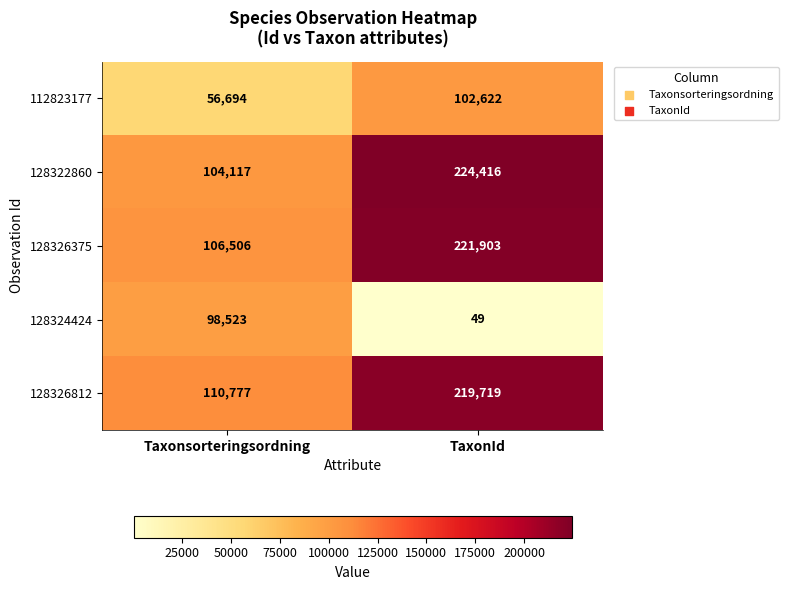

Rank the series by their maximum value, from highest to lowest.

128322860, 128326375, 128326812, 112823177, 128324424